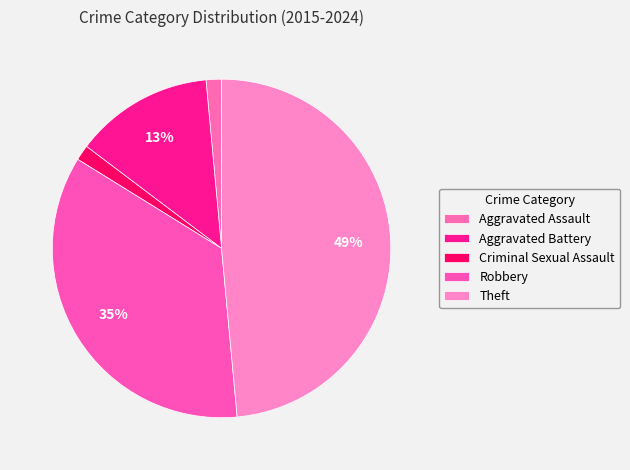

Which category has the smallest portion of the pie?

Aggravated Assault